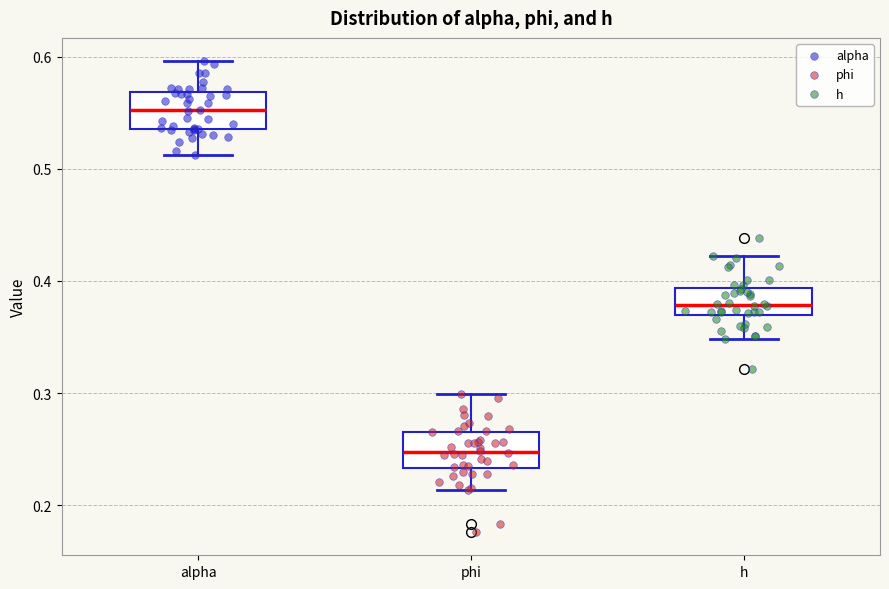

Reading left to right, read every box against the y-axis: the position of its median line, the range the box covers, and the ends of its whiskers. The values are not printed on the chart, so give them approximately, as read against the axis.

alpha: median 0.55, box 0.54 to 0.57, whiskers 0.51 to 0.60
phi: median 0.25, box 0.23 to 0.27, whiskers 0.21 to 0.30
h: median 0.38, box 0.37 to 0.39, whiskers 0.35 to 0.42